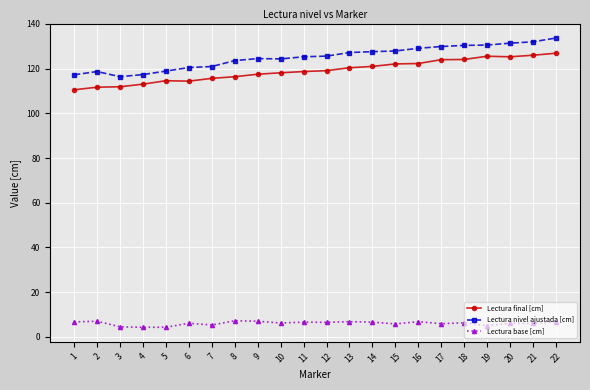

Which series has the largest total across all categories?

Lectura nivel ajustada [cm]